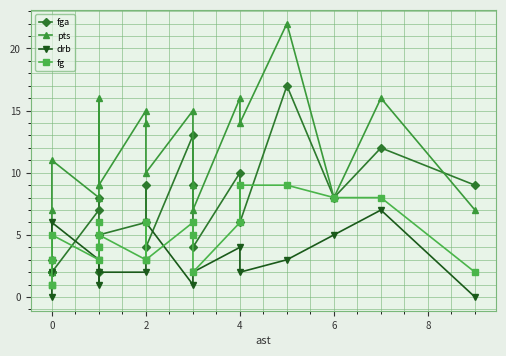

True or false: drb has more than 1 interior local peaks.

True